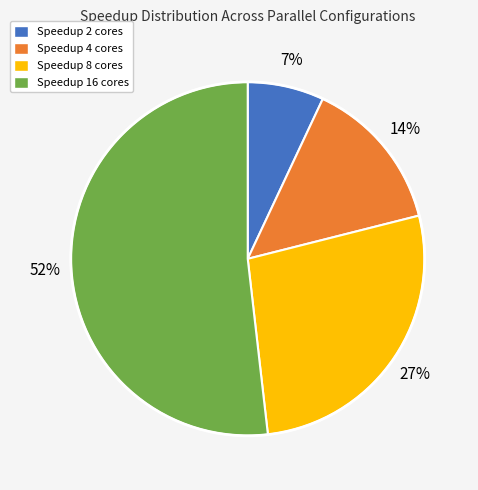

Is it true that Speedup 2 cores is 1% of the pie?

False